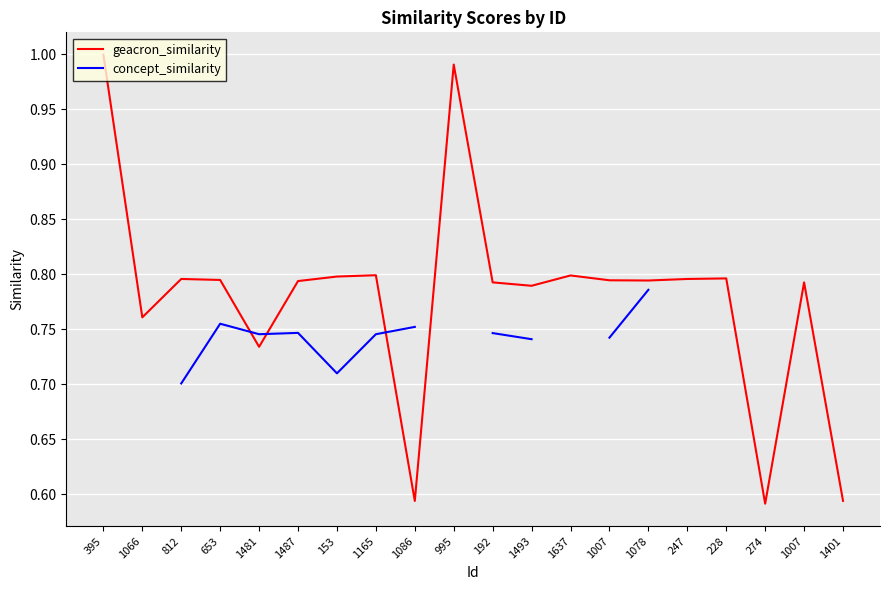

What is the minimum value shown in the chart?

0.6